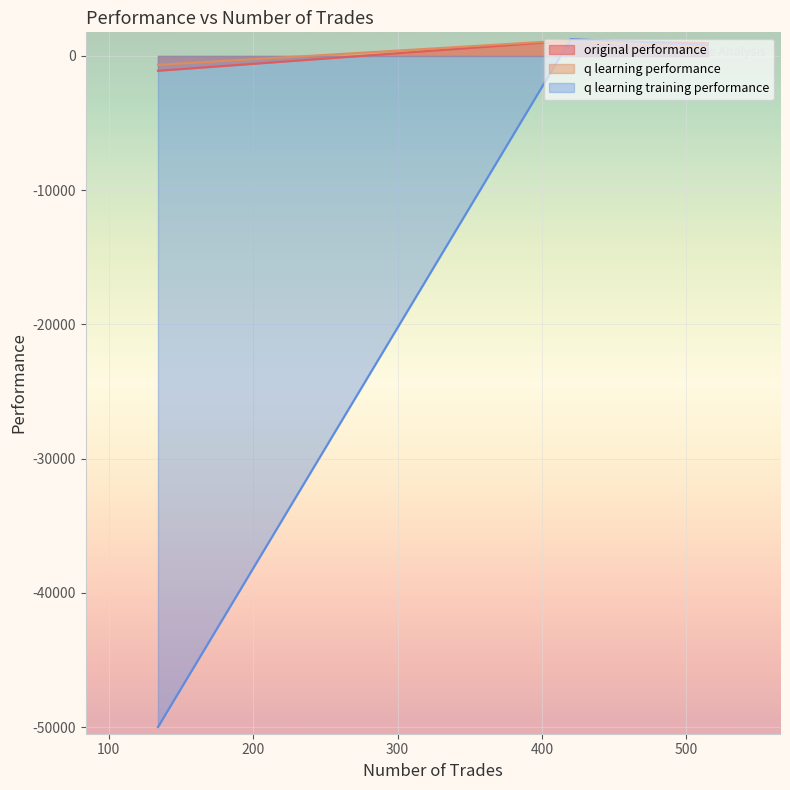

What is the sum of all original performance values?

1005.3